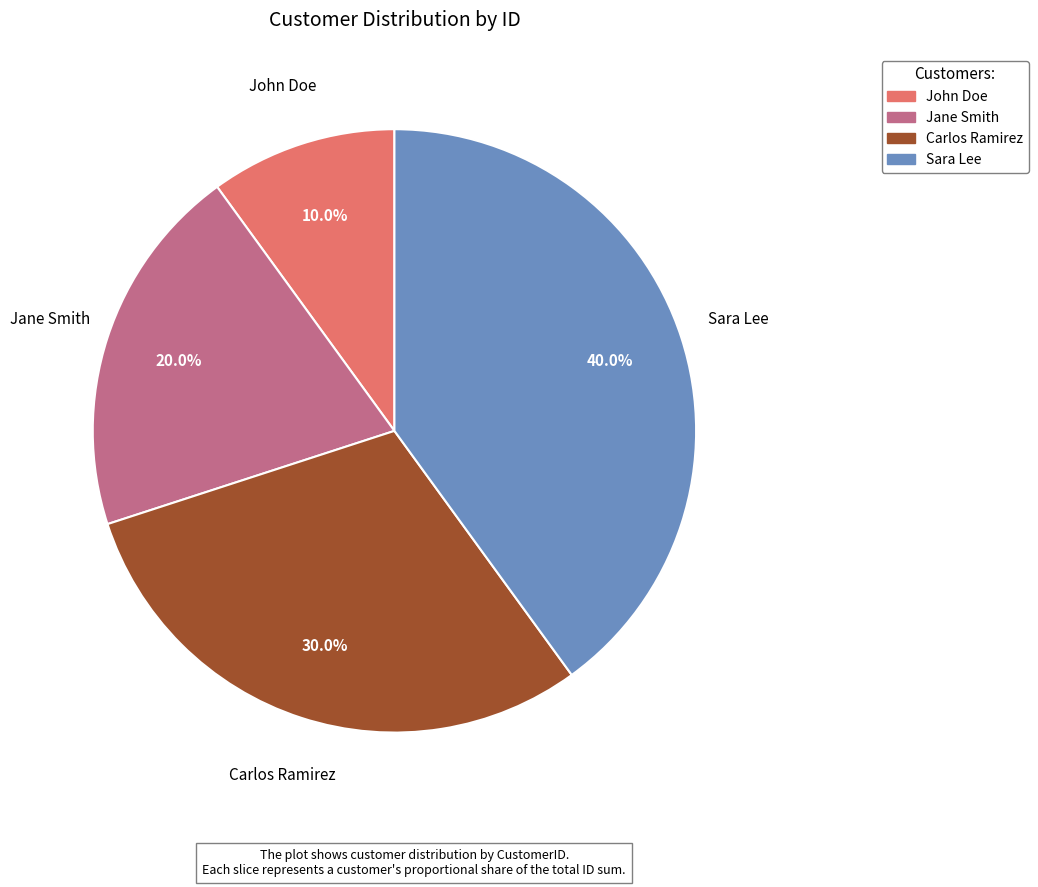

Which slice is the largest?

Sara Lee